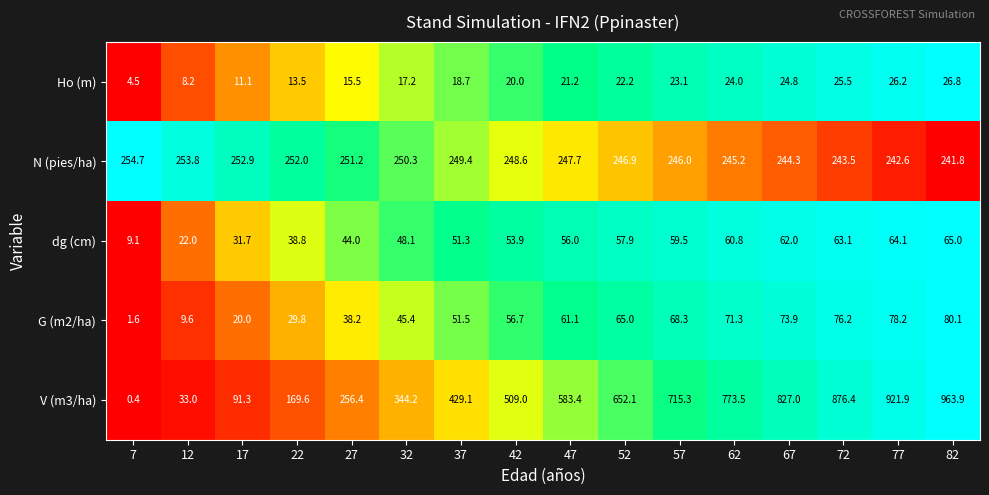

Which series has the largest total across all categories?

V (m3/ha)